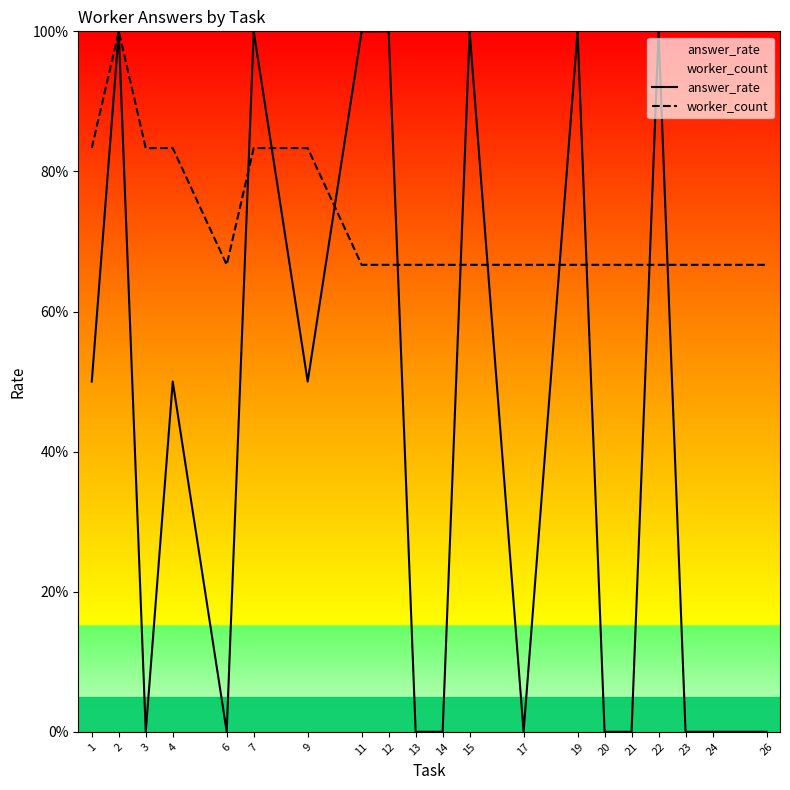

At which label does worker_count reach its peak?

2